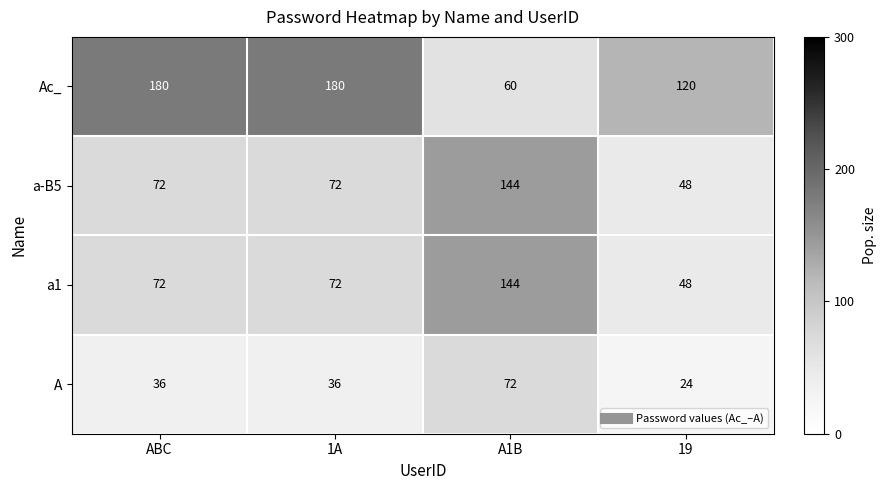

The value of a-B5 at ABC is 72. True or false?

True